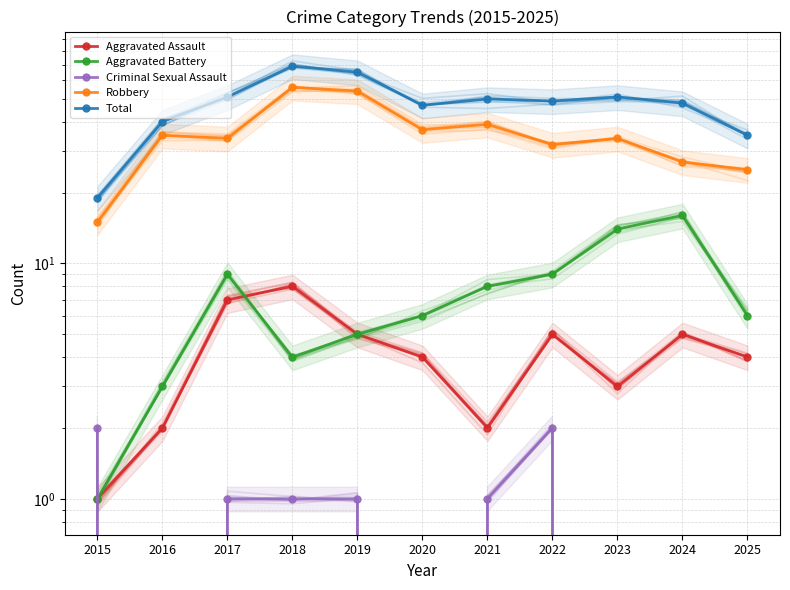

What is the total value across all series at 2022?

97